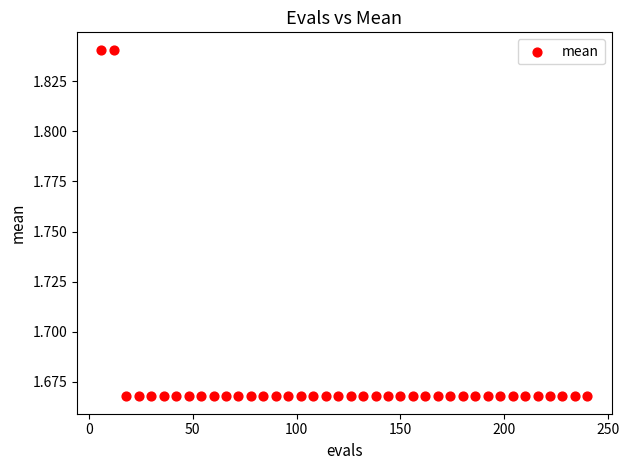

What is the range of X values (max minus min)?

234.0